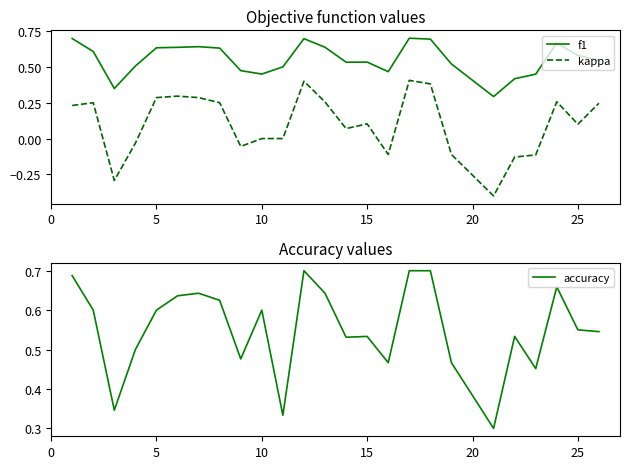

Which series has the largest range (max minus min)?

kappa